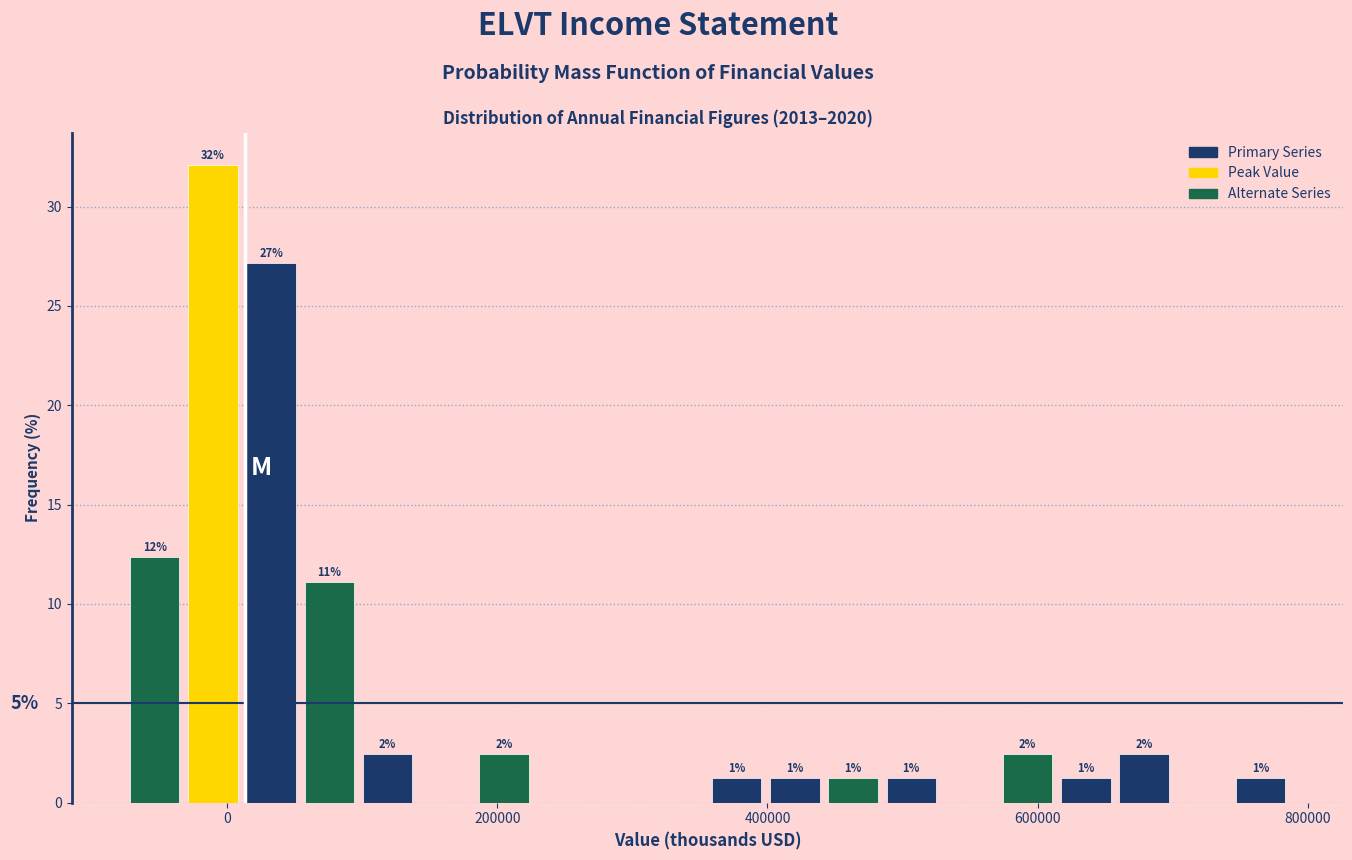

Read against the x-axis, roughly where is the centre of the tallest bar?

-20000